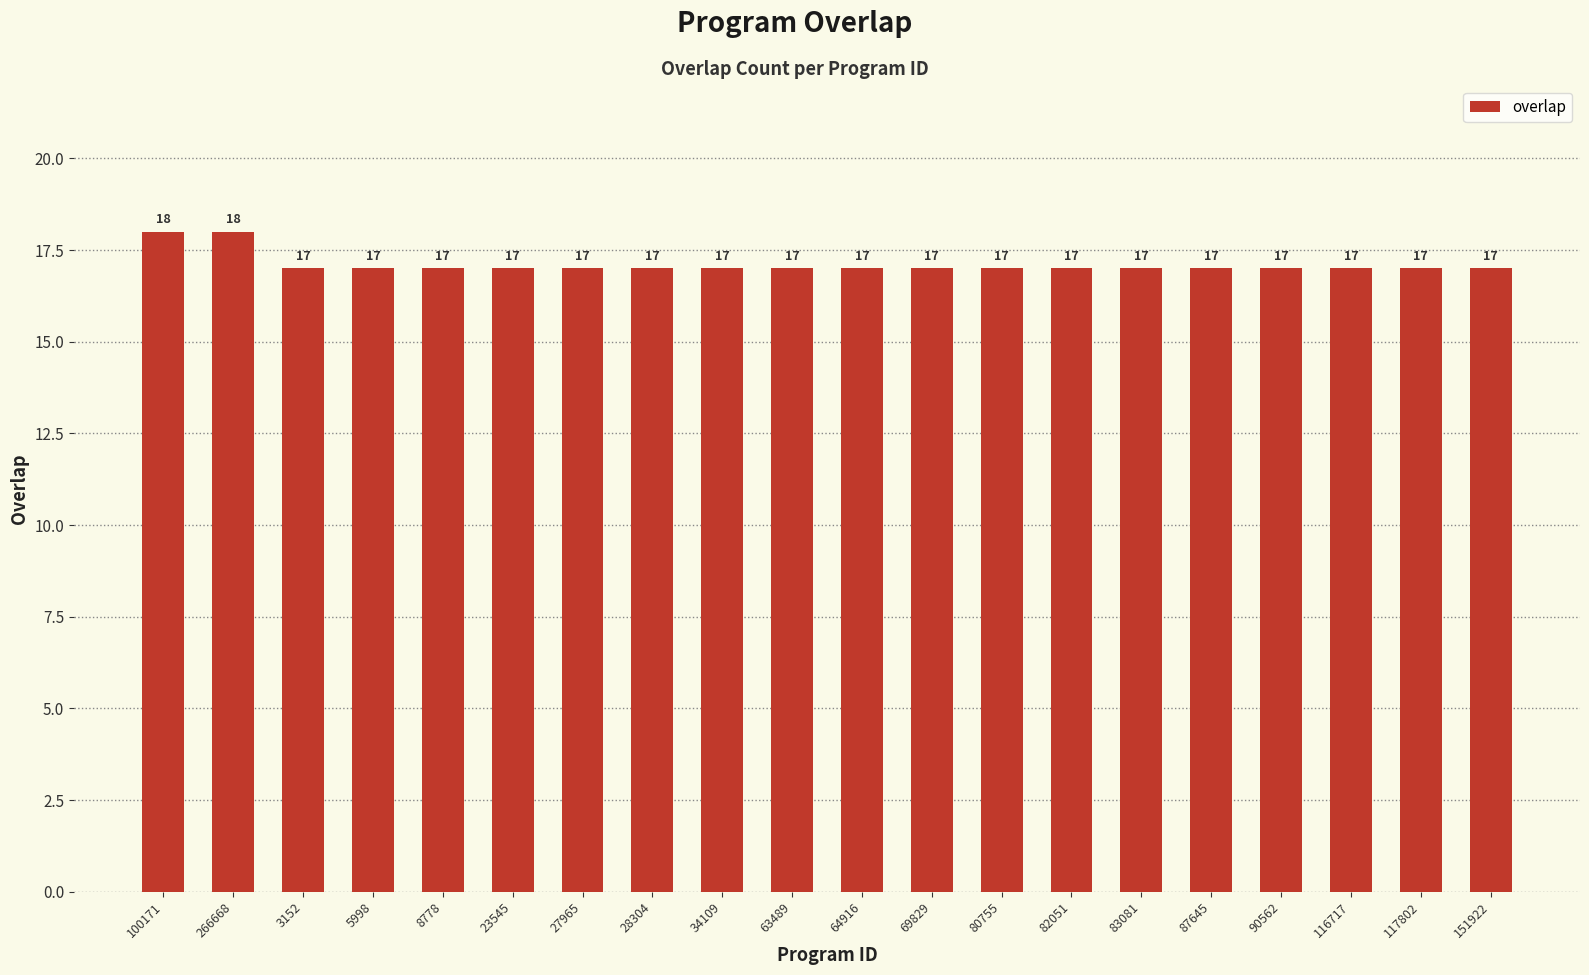

Is it true that the value at 83081 is 10?

False